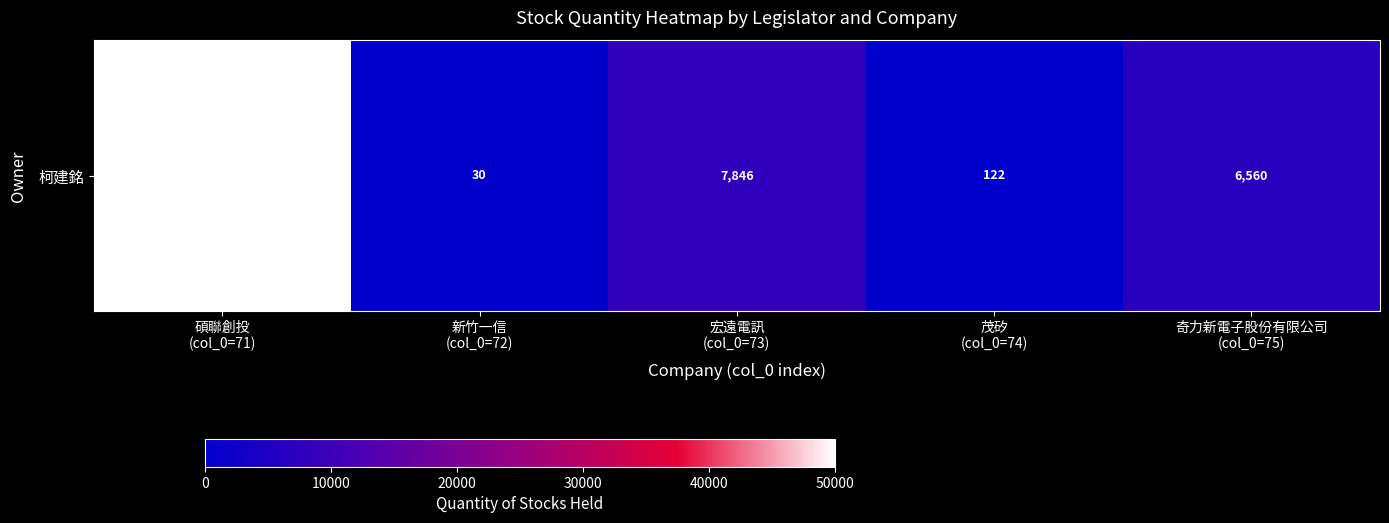

Where does the data first go above 6560?

碩聯創投
(col_0=71)